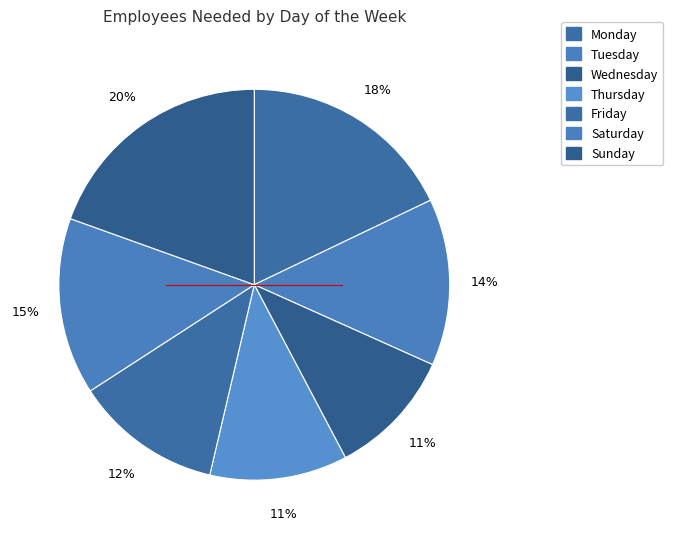

How many slices are in this pie chart?

7